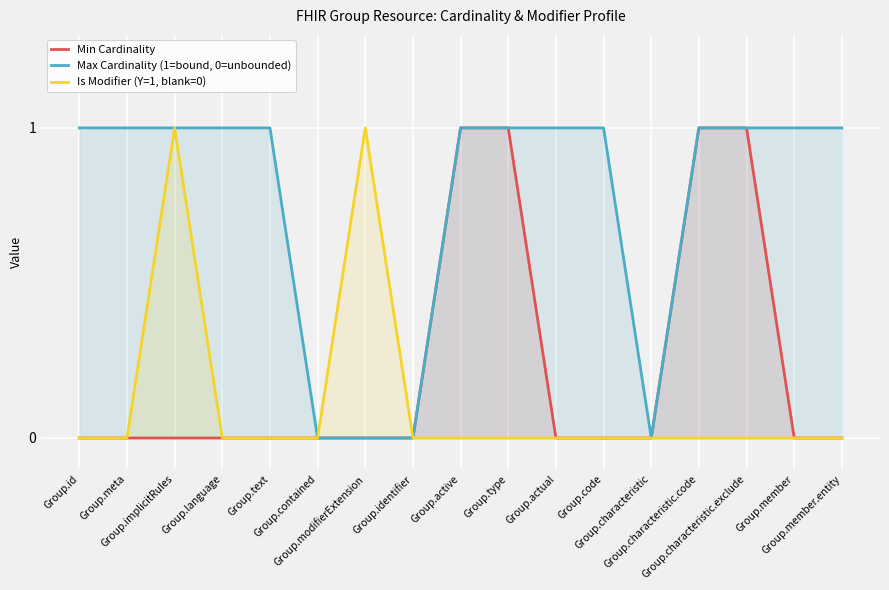

How many values in the Max Cardinality (1=bound, 0=unbounded) series are below 1?

4